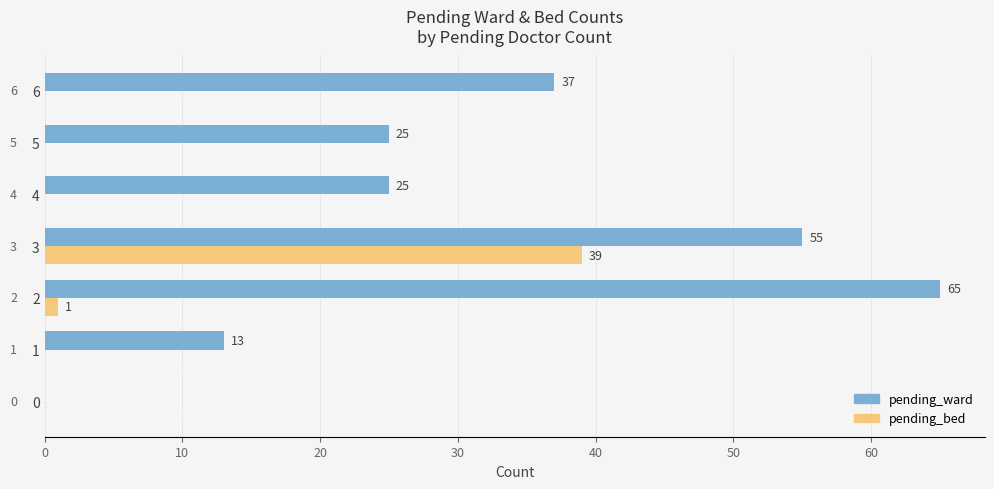

Is it true that pending_ward equals 25 at 4?

True